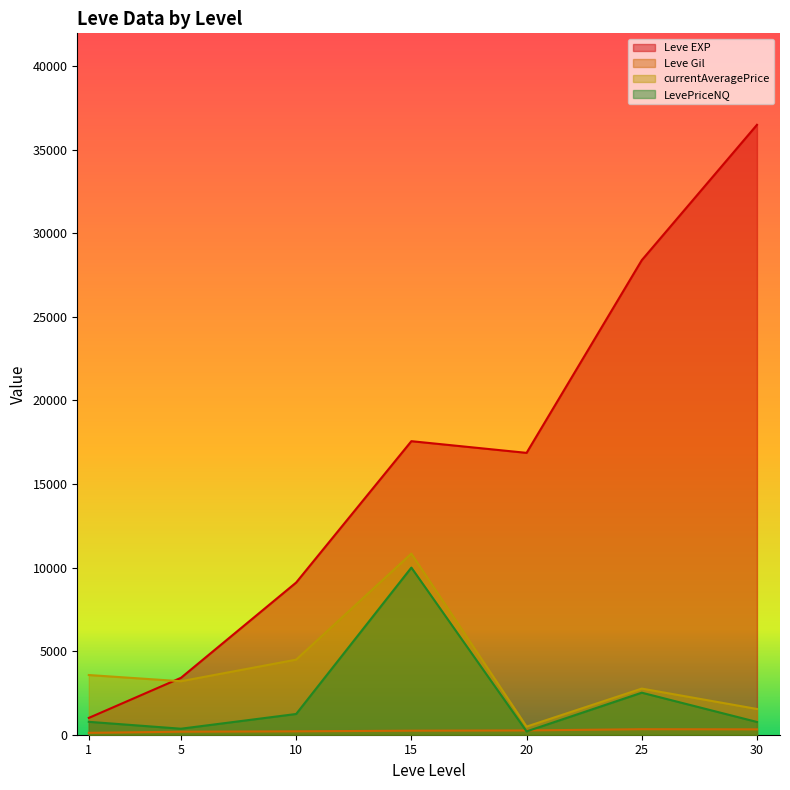

What is the difference between the maximum and second lowest values in the Leve Gil series?

614.0